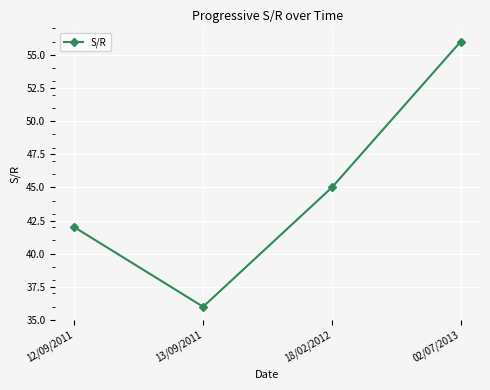

At which label is the value closest to 46?

18/02/2012